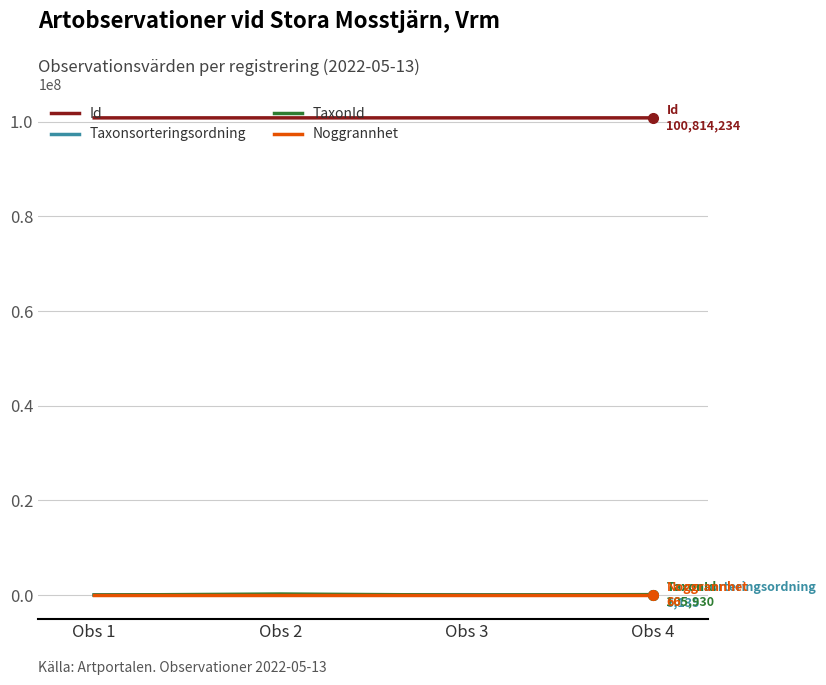

True or false: Id and Noggrannhet cross at least once.

False